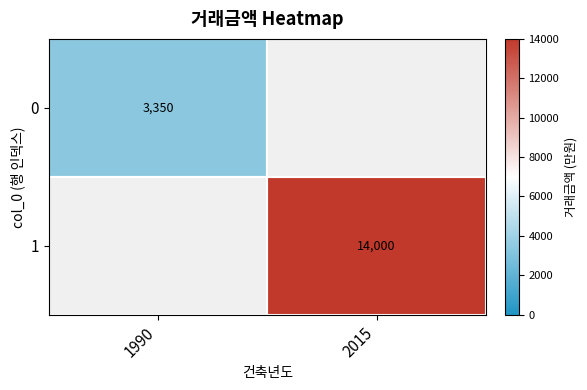

The value of 1 at 2015 is 24481. True or false?

False